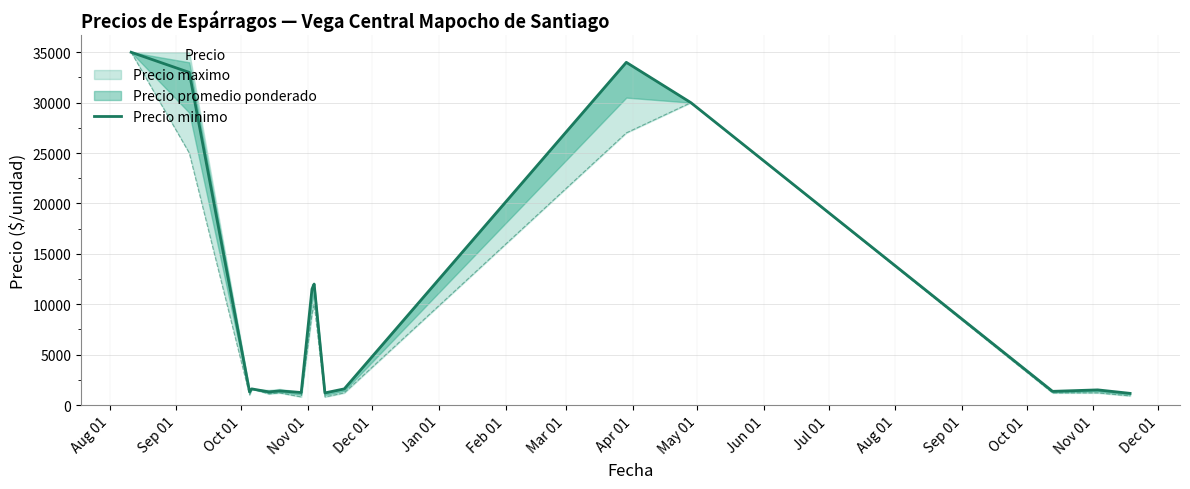

Where does the data first go above 1600?

Aug 01